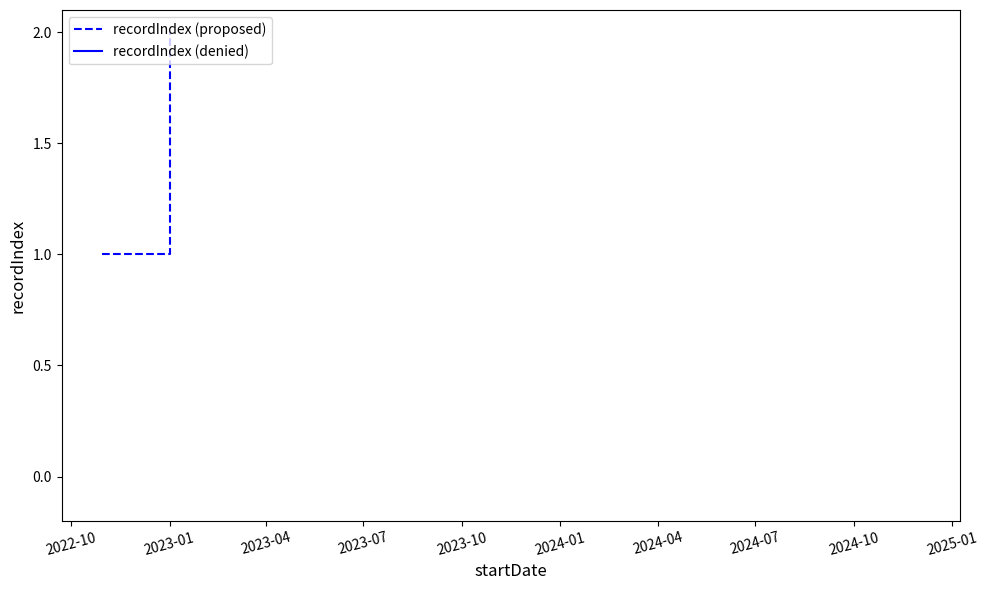

What is the maximum value shown in the chart?

2